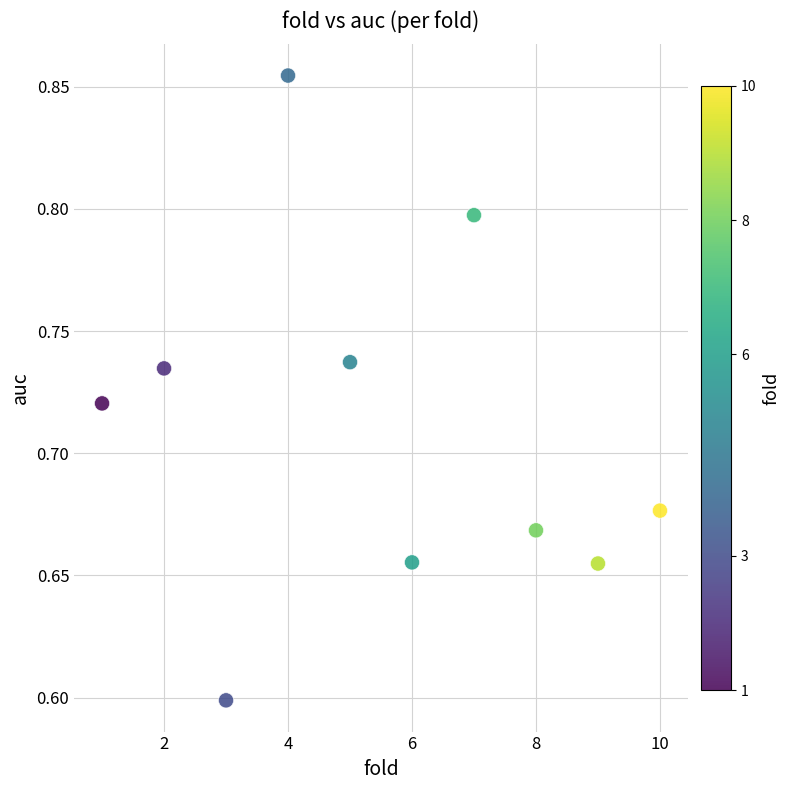

What is the range of X values (max minus min)?

9.0